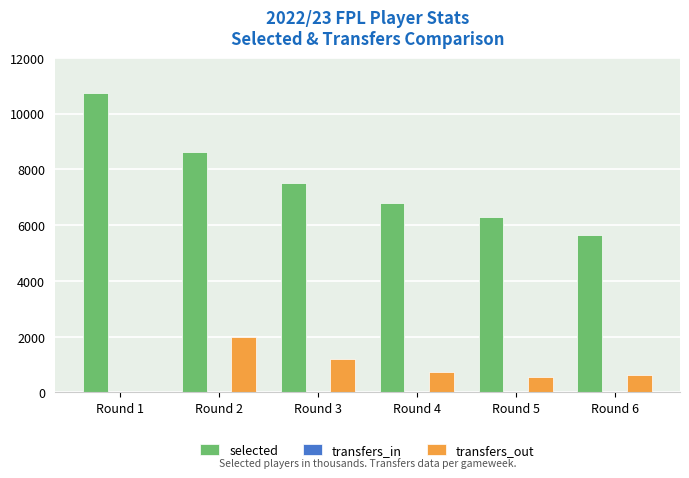

Which label corresponds to the largest value in the chart?

Round 1